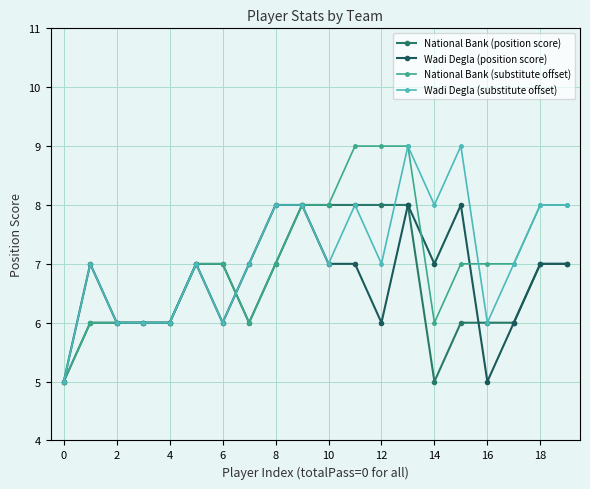

How many lines are shown in the chart?

4